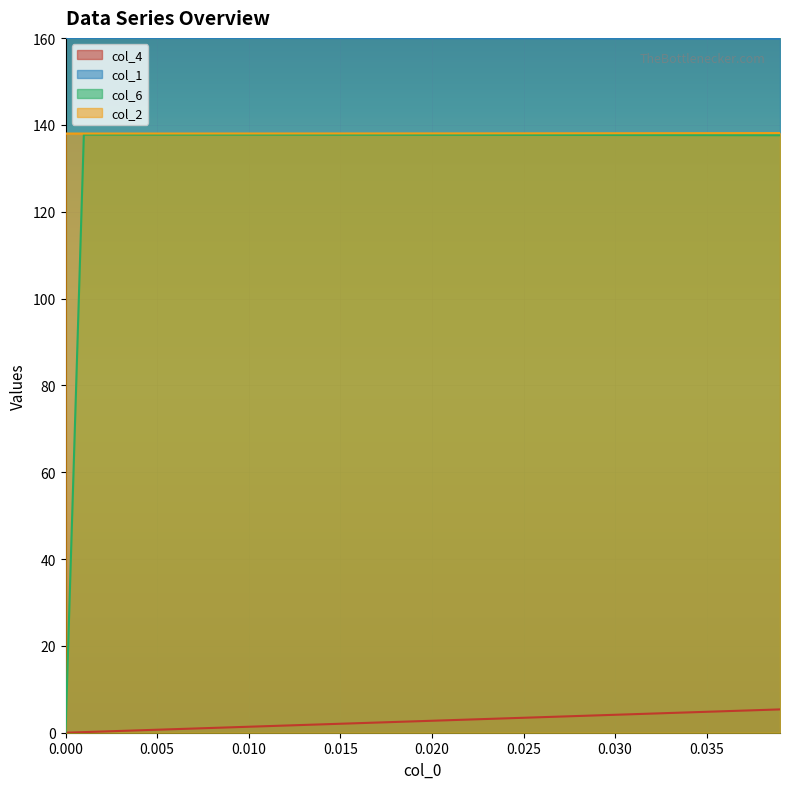

What is the greatest value displayed?

160.0